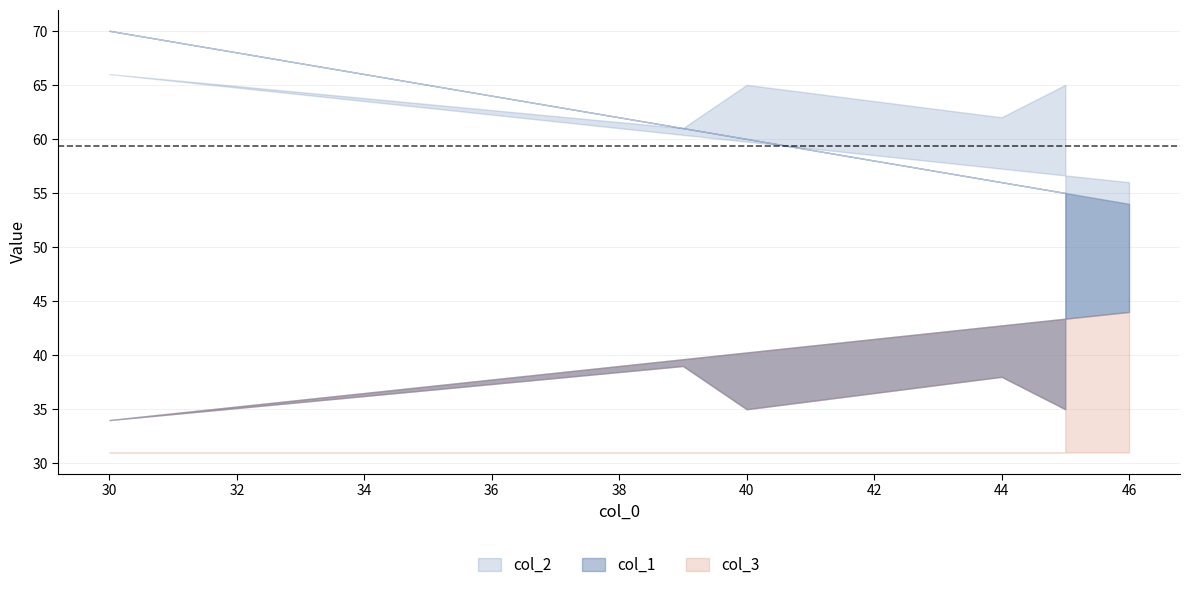

True or false: col_1 has more than 1 interior local peaks.

False